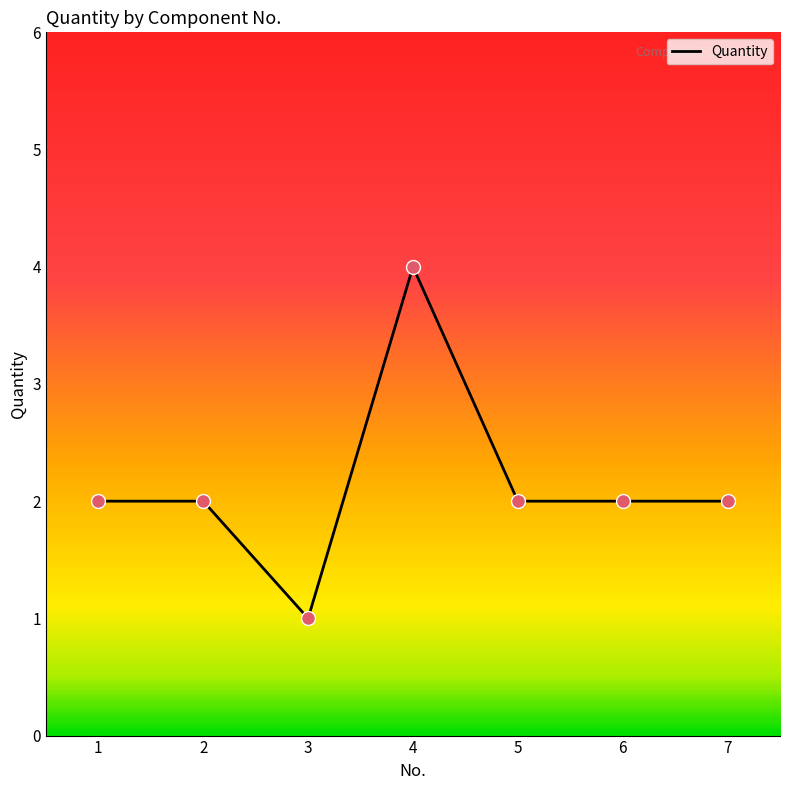

What is the change in value from 2 to 3?

-1